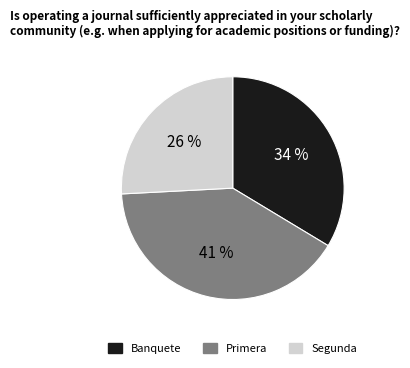

Is there a majority slice in this chart?

No